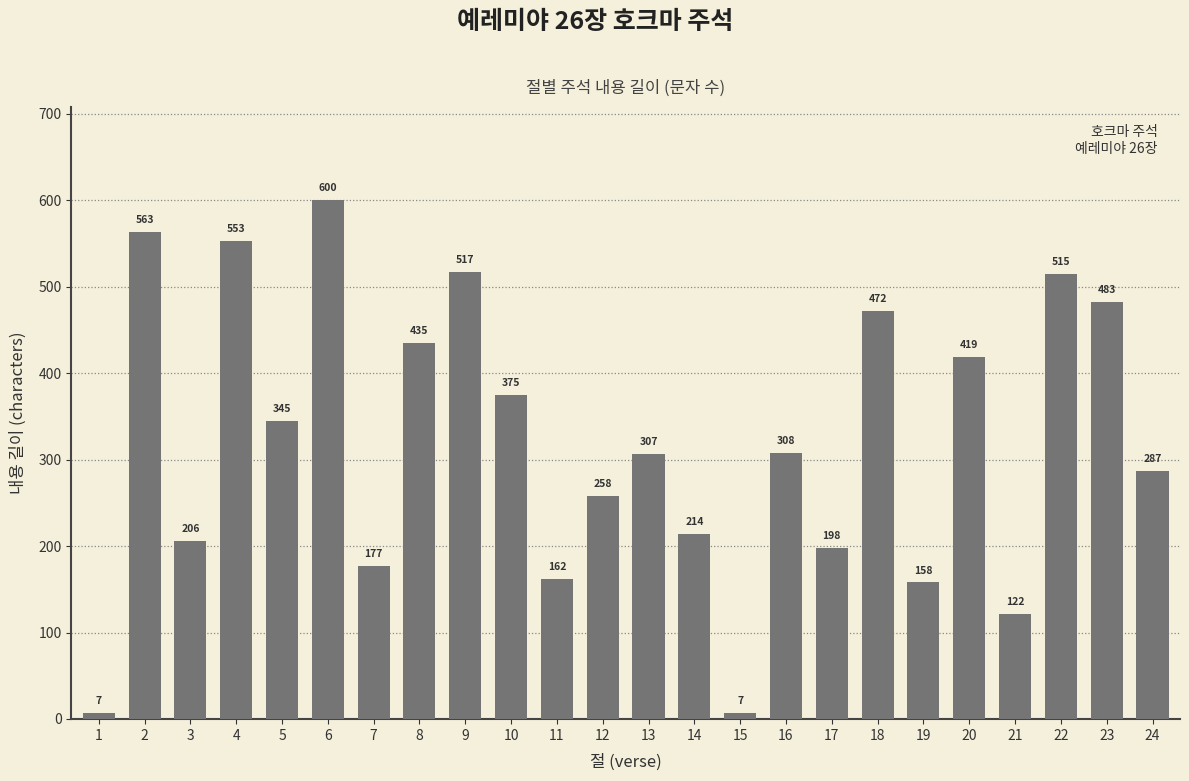

What is the sum of all values?

7688